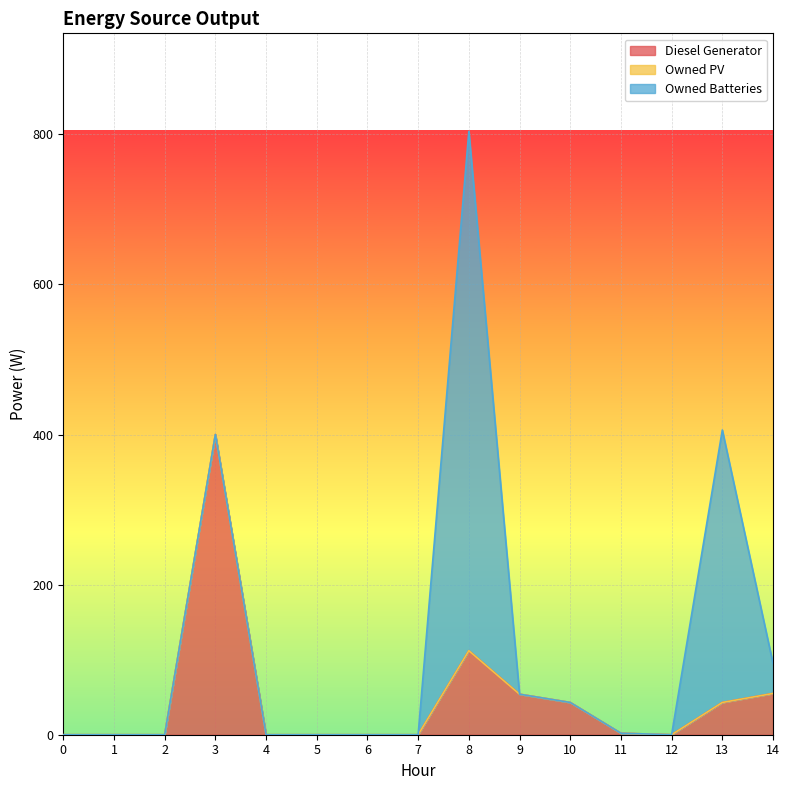

List the series in order of their overall mean, lowest first.

Owned PV, Diesel Generator, Owned Batteries